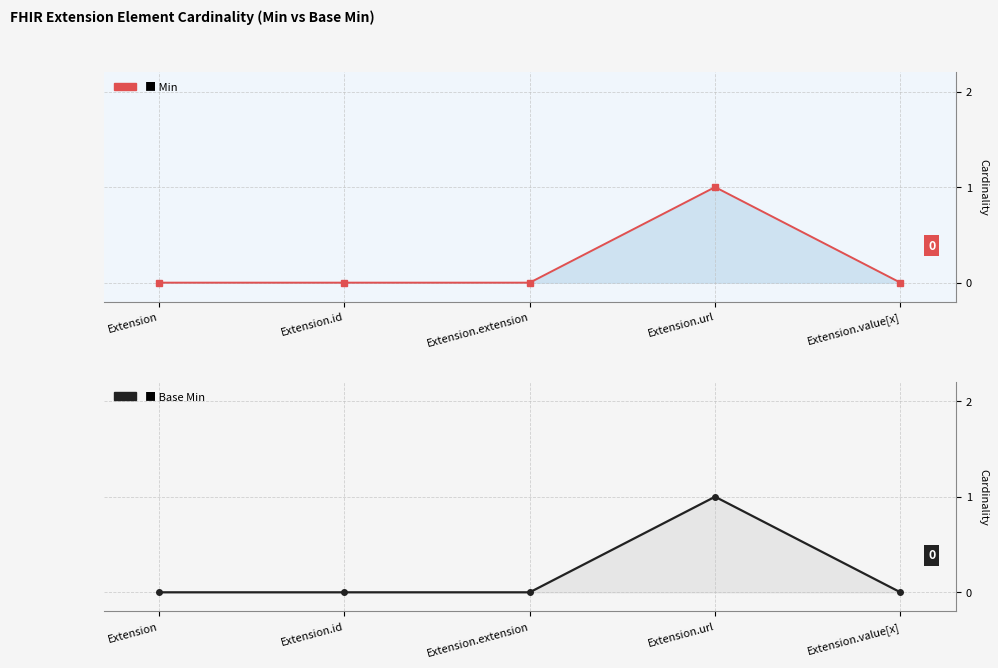

Reading left to right, what are all the values shown in this chart?

Min: Extension=0	Extension.id=0	Extension.extension=0	Extension.url=1	Extension.value[x]=0
Base Min: Extension=0	Extension.id=0	Extension.extension=0	Extension.url=1	Extension.value[x]=0